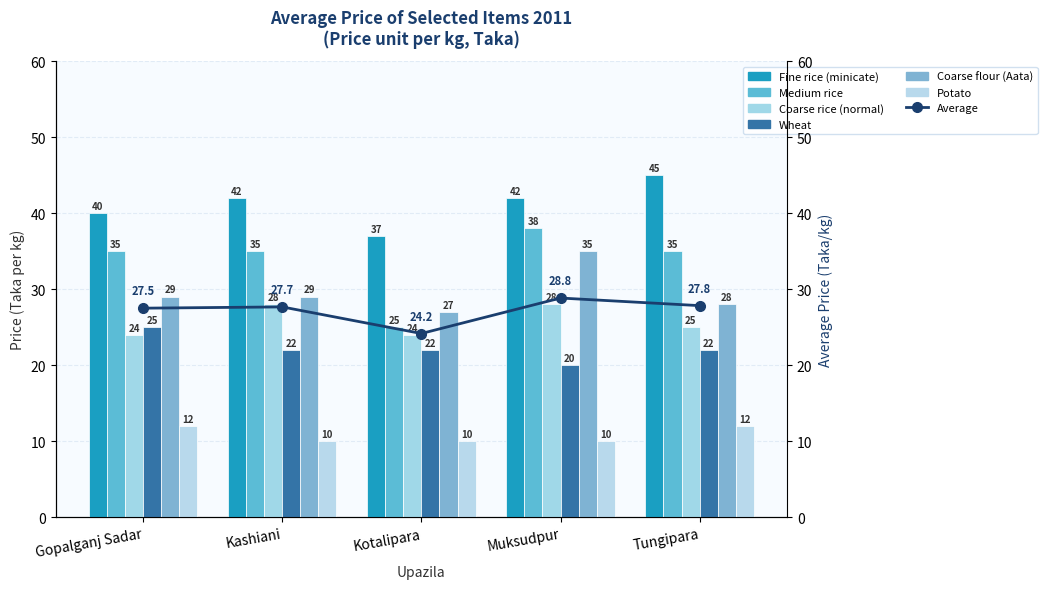

What is the value of the Medium rice bar at the 5th from the left?

35